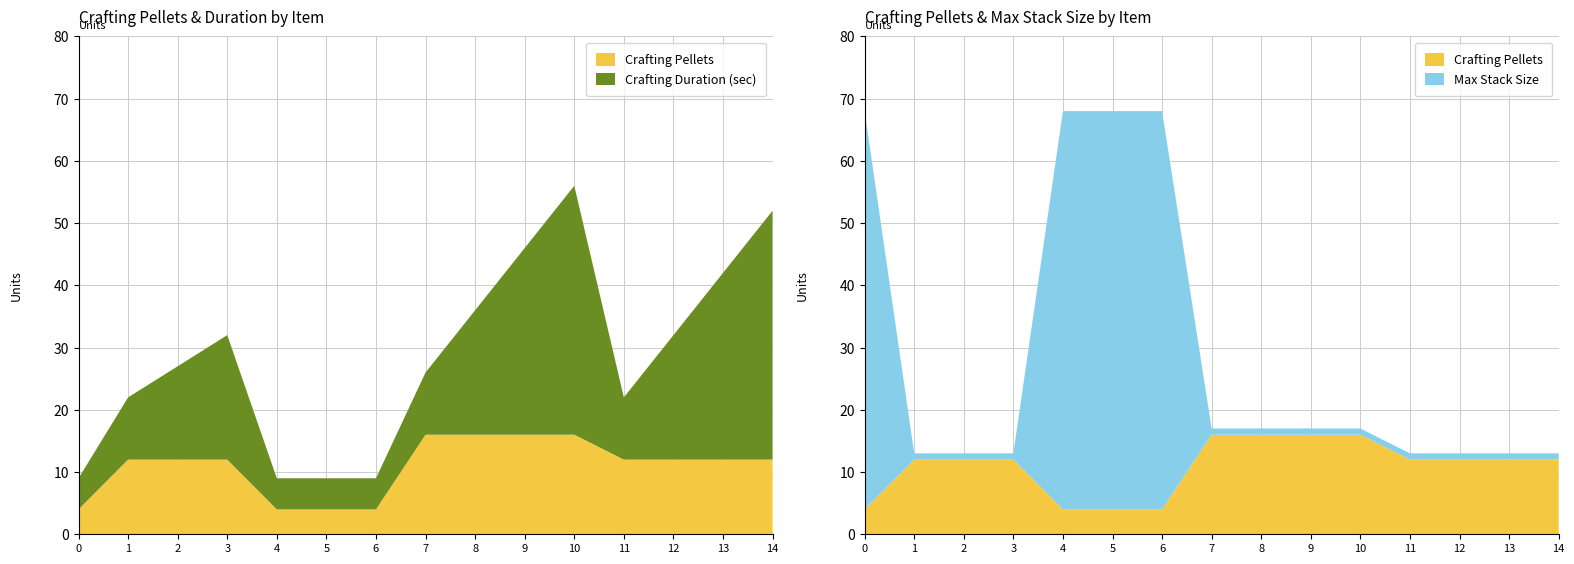

Reading left to right, transcribe all the data shown in this chart.

Crafting Pellets: 4	12	12	12	4	4	4	16	16	16	16	12	12	12	12
Crafting Duration (sec): 5	10	15	20	5	5	5	10	20	30	40	10	20	30	40
Max Stack Size: 64	1	1	1	64	64	64	1	1	1	1	1	1	1	1